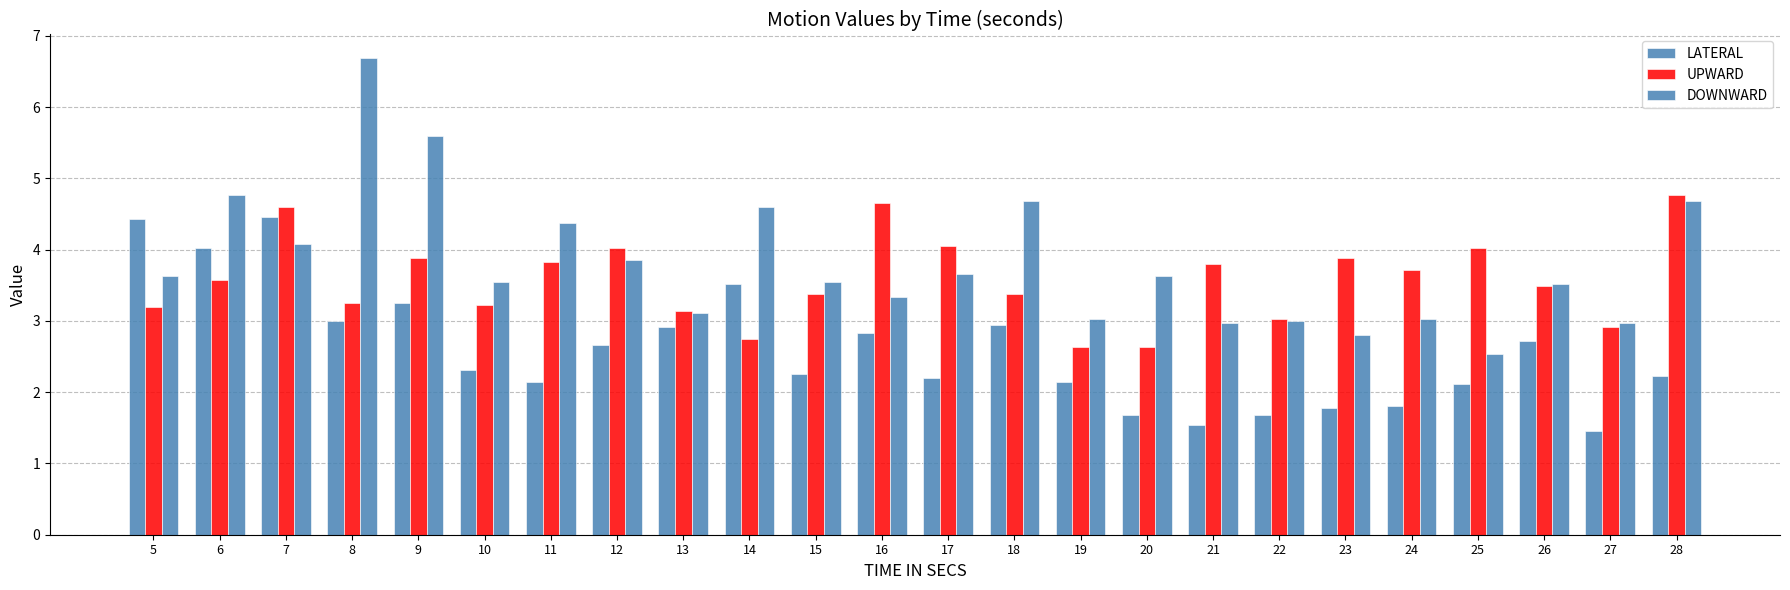

What is the greatest value displayed?

6.7